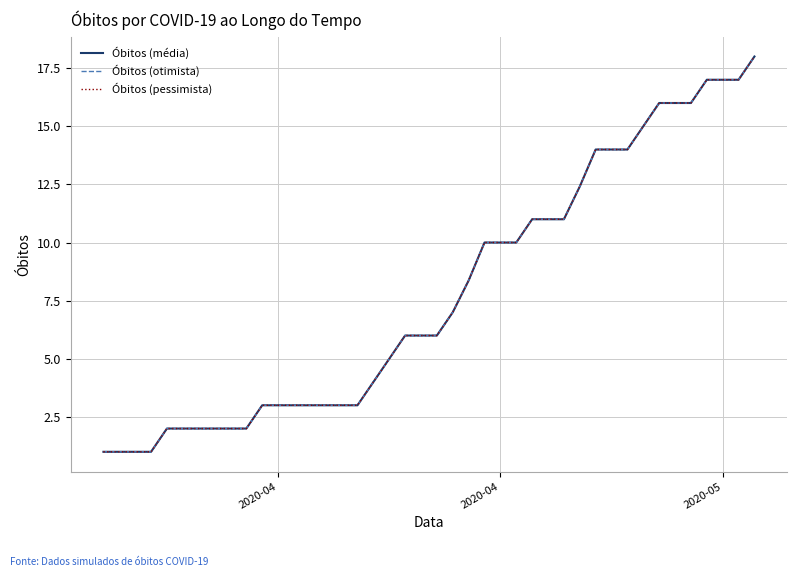

True or false: Óbitos (pessimista) and Óbitos (média) cross at least once.

False